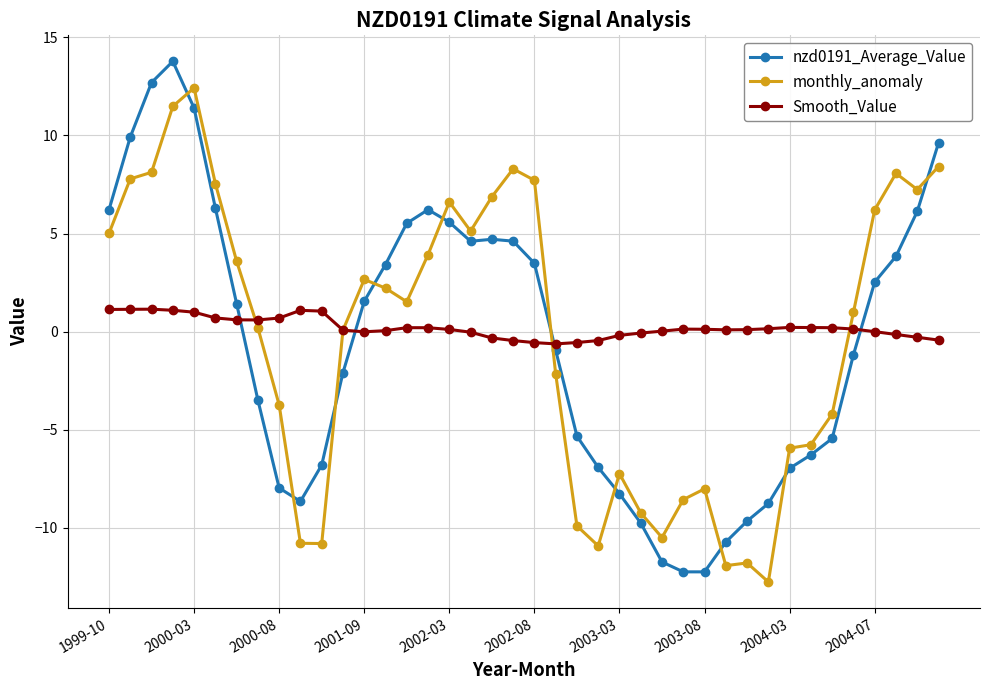

What is the value of the nzd0191_Average_Value point at the 2nd from the left?

9.9